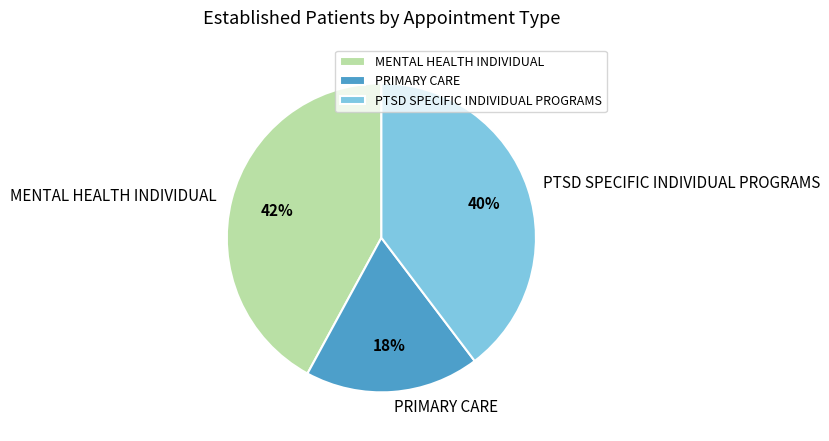

Is there any slice that represents more than half of the pie?

No